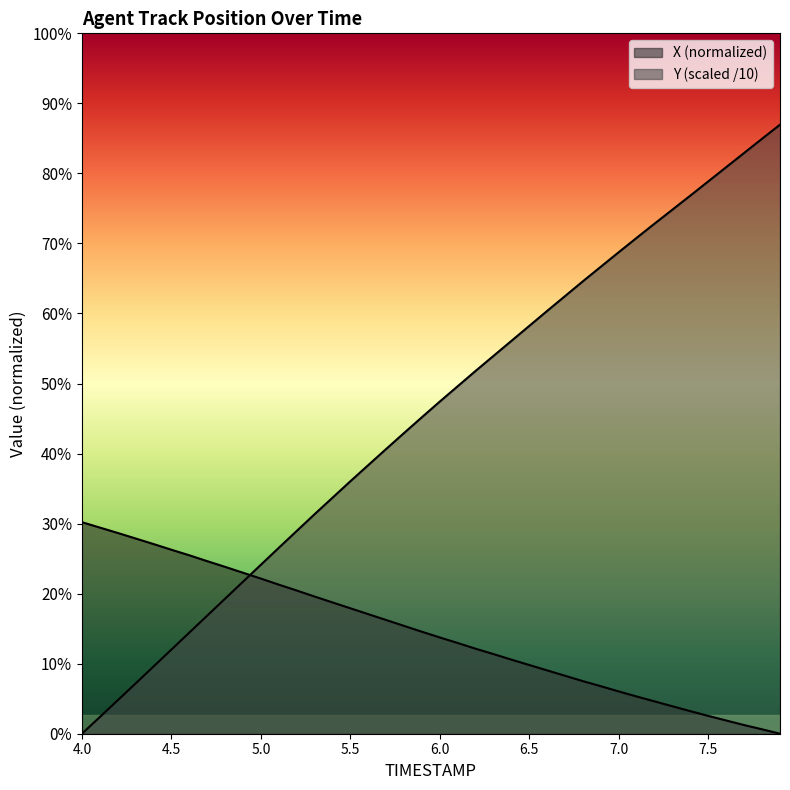

Count the number of categories in the chart.

40